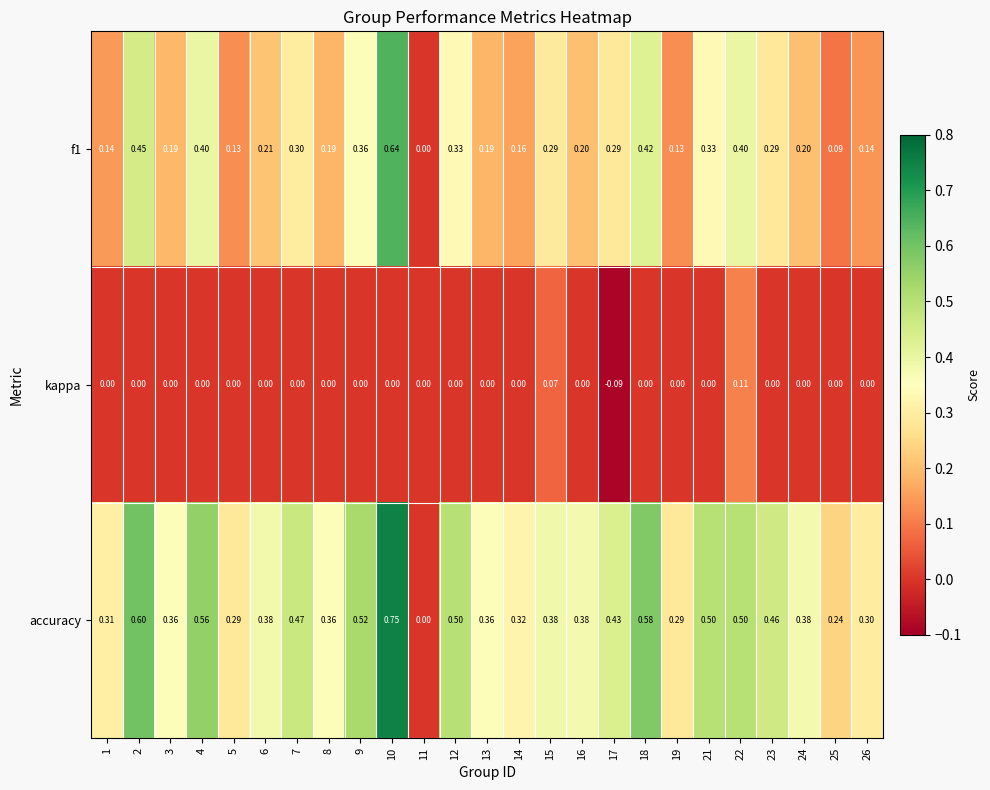

How many data points does each series have?

25